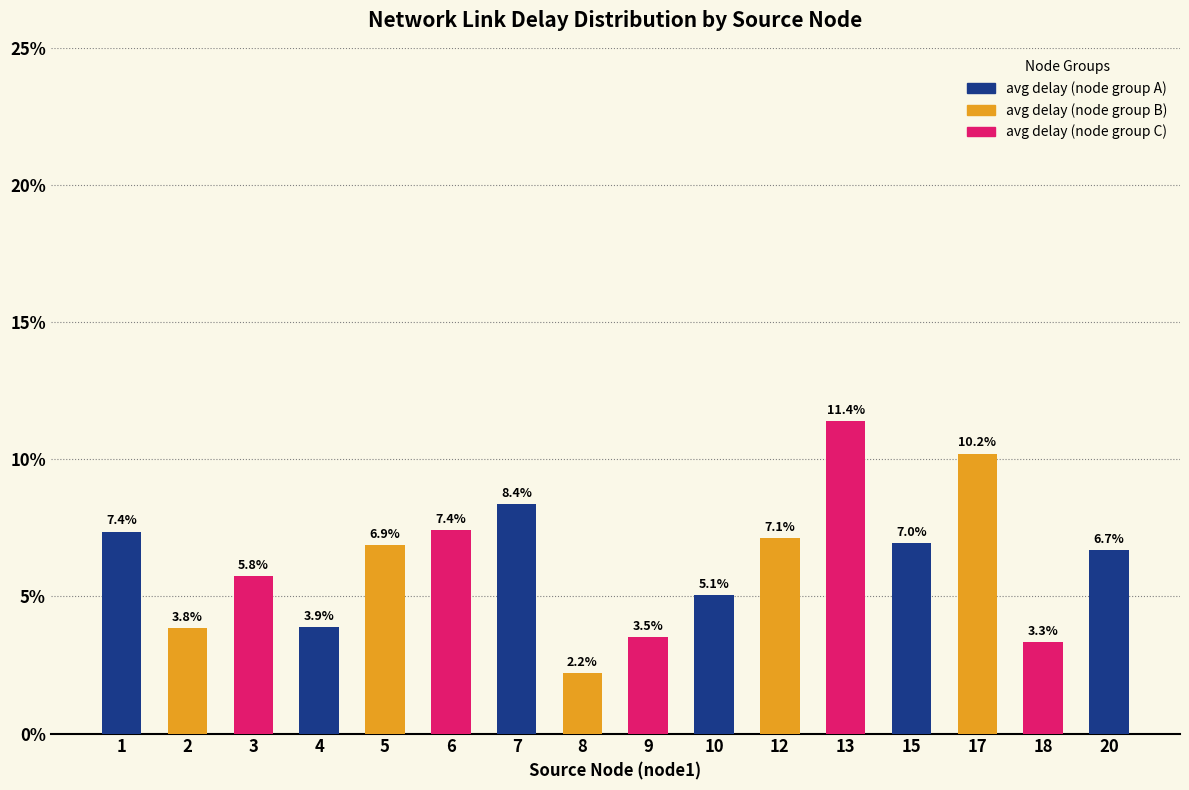

How many bars are there in total?

16